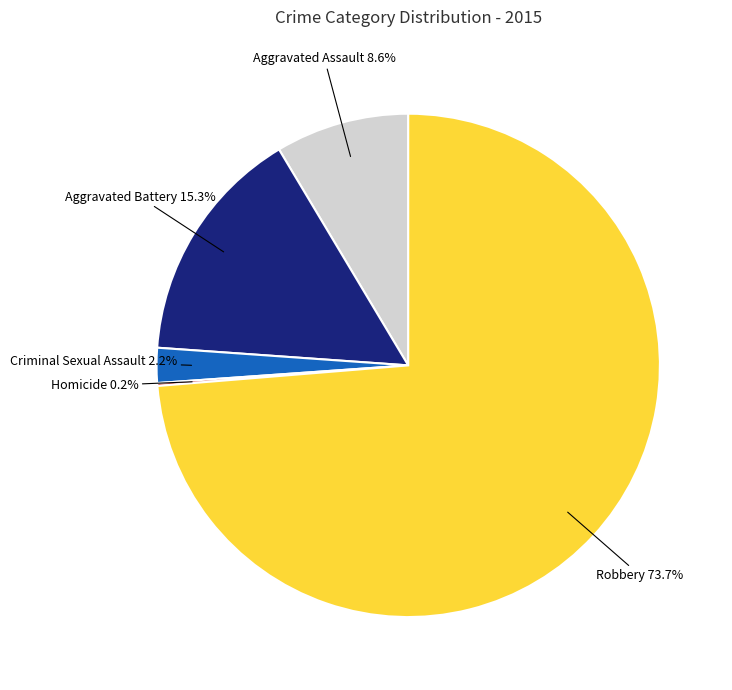

What is the largest slice in the pie chart?

Robbery